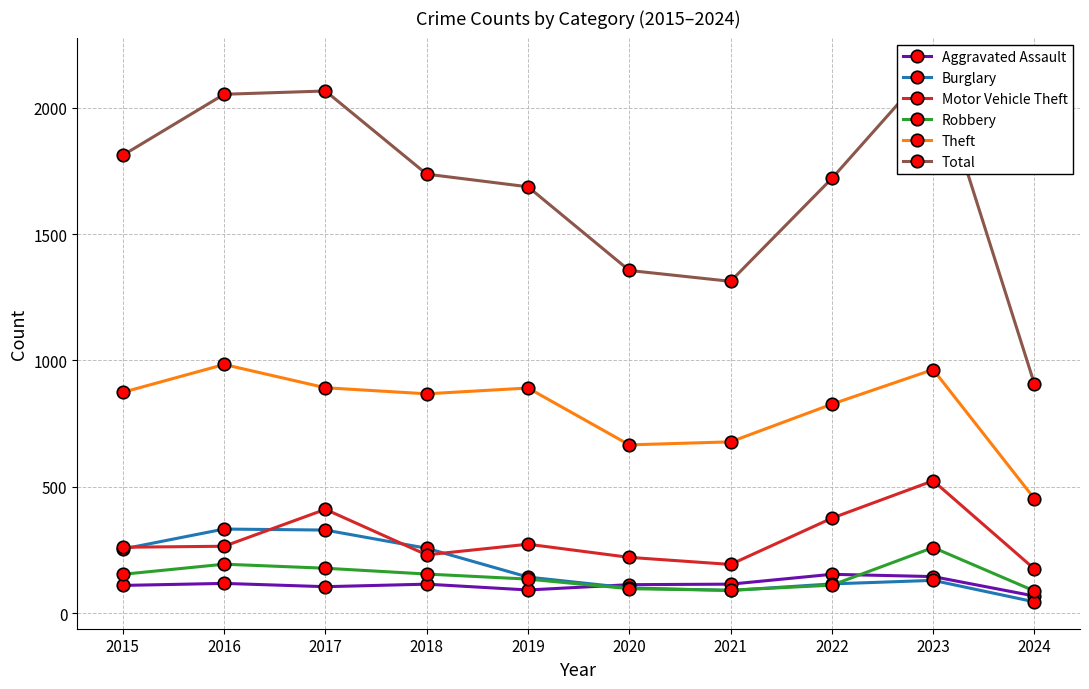

What is the difference between the second highest and second lowest values in the Total series?

753